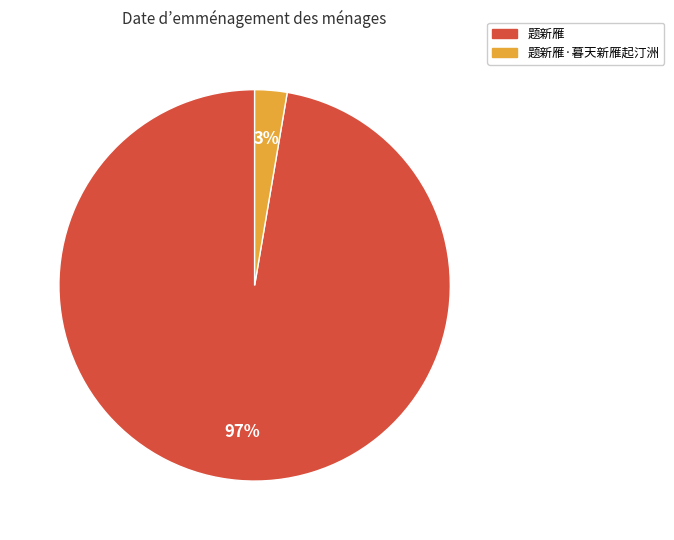

What percentage is the 题新雁·暮天新雁起汀洲 slice, to the nearest percent?

3%